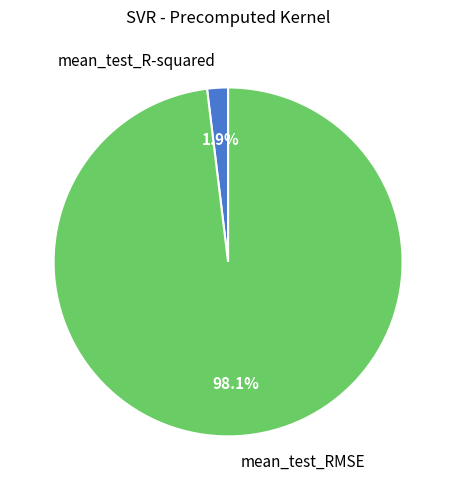

To the nearest percent, what is the average slice percentage?

50%